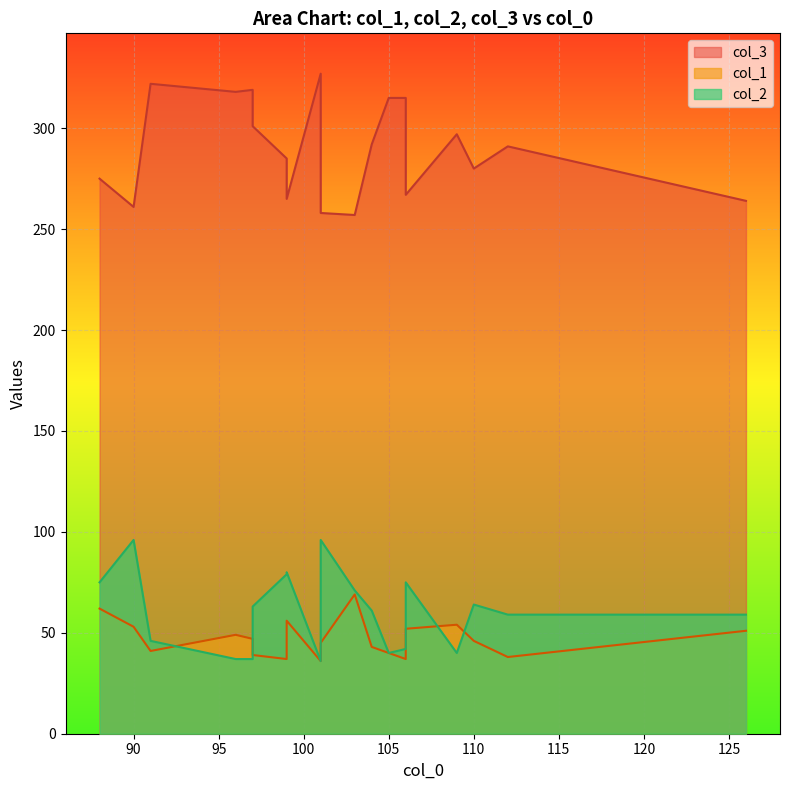

What are all the series names shown in the legend?

col_1, col_3, col_2